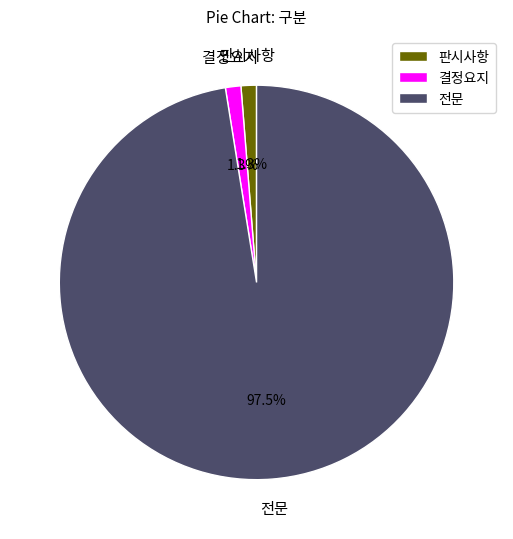

What is the largest slice in the pie chart?

전문